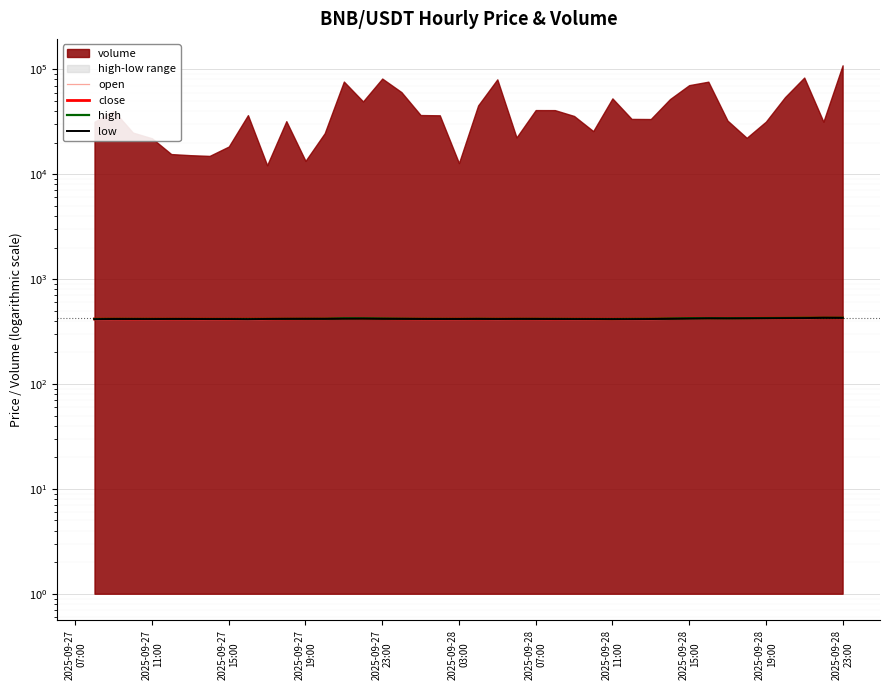

True or false: high has a value of 274.1 at 21.

False